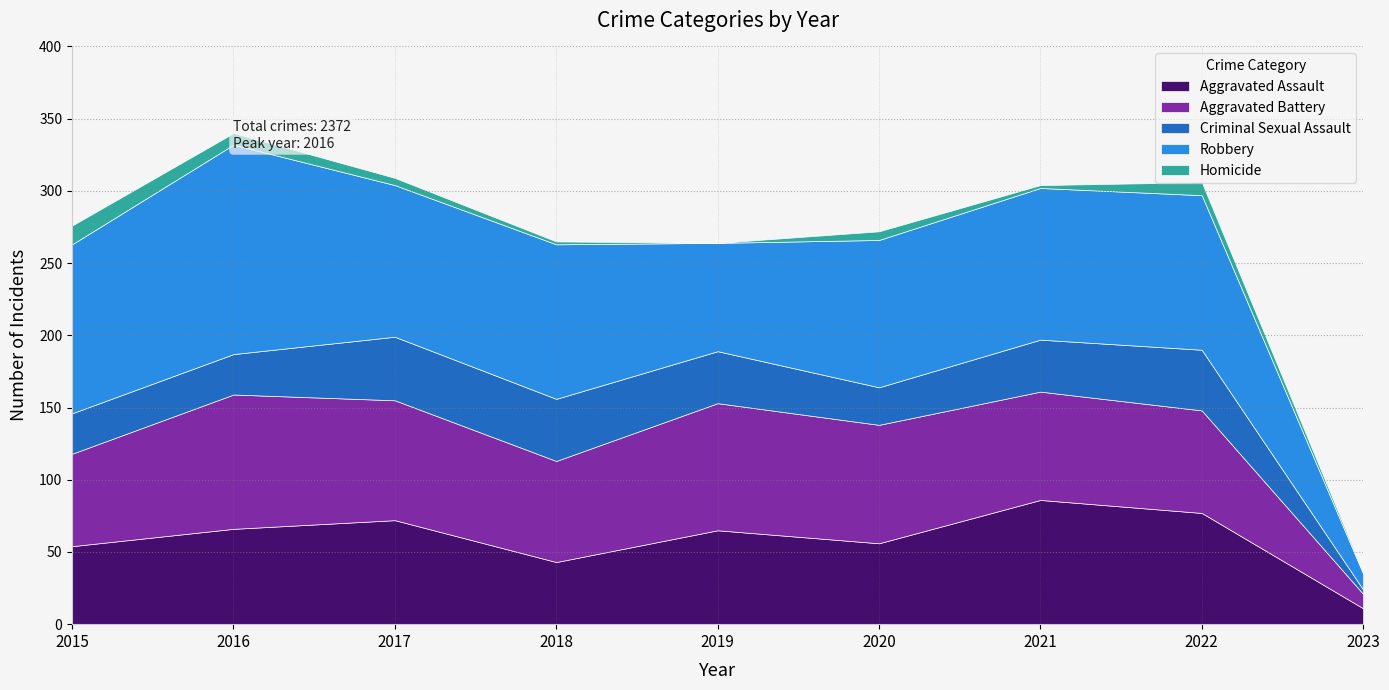

True or false: Aggravated Battery has a value of 83 at 2017.

True